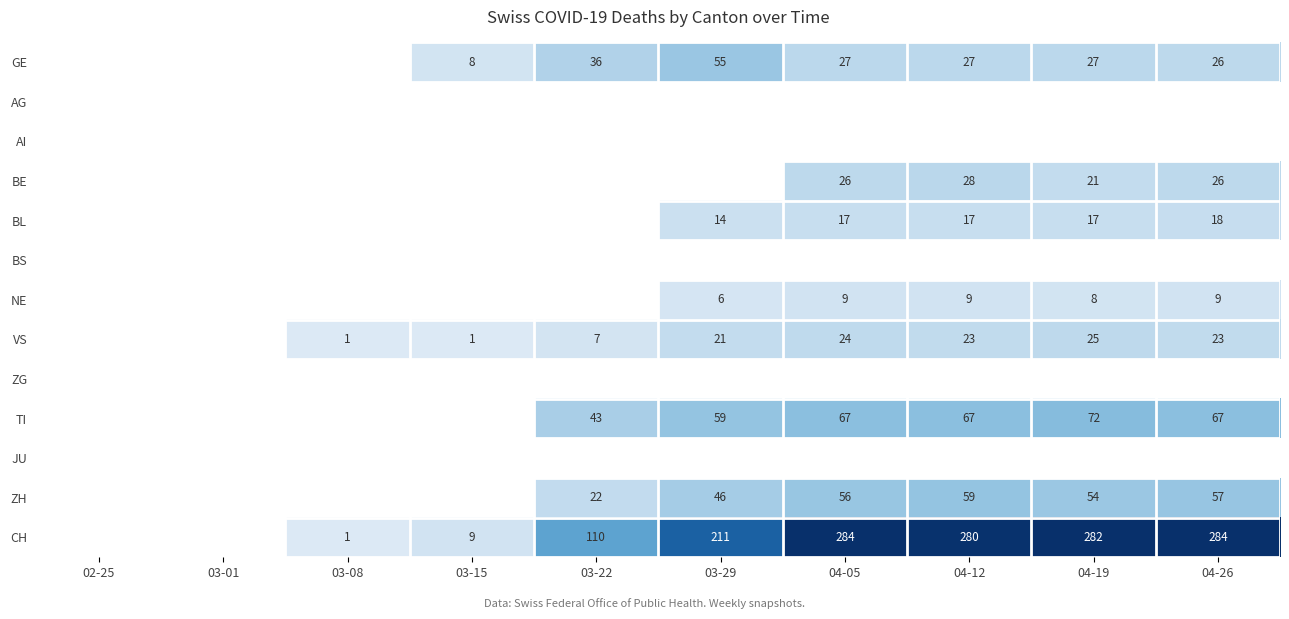

True or false: GE has a value of 8 at 03-15.

True